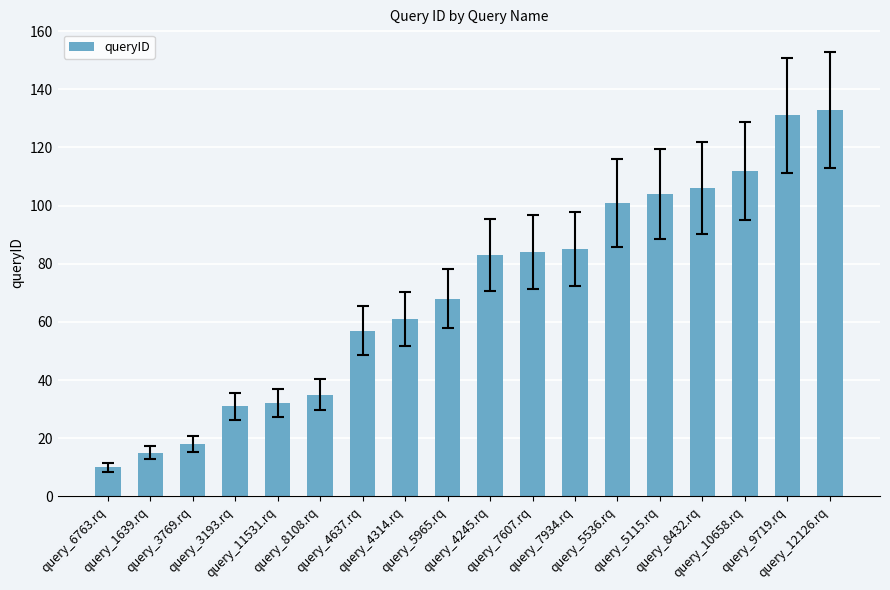

What is the difference between the values at query_4637.rq and query_8432.rq?

49